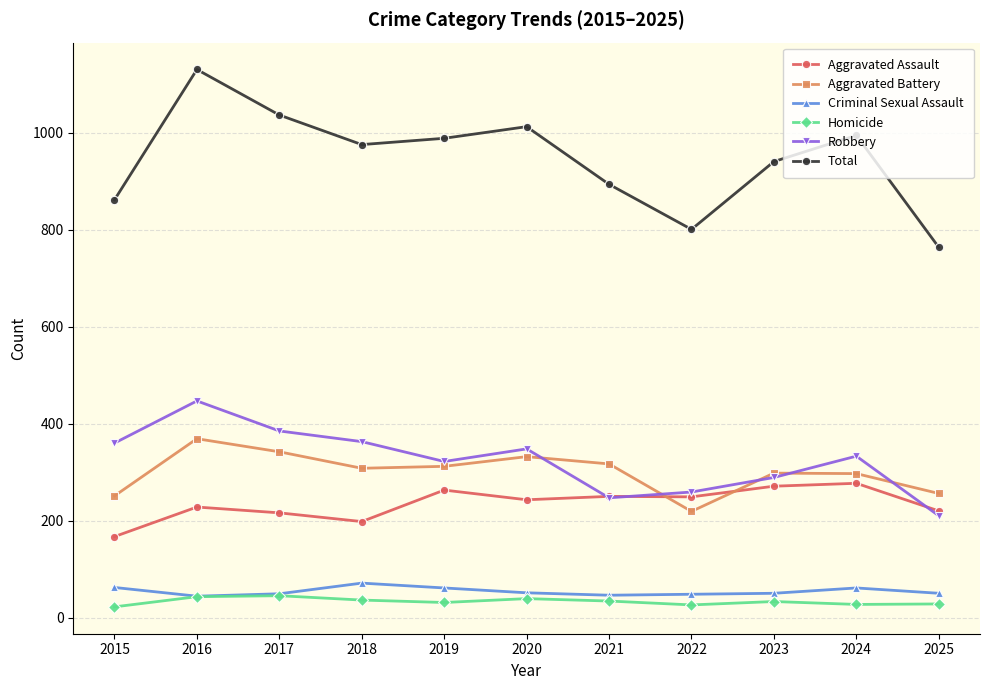

Which series has the widest spread of values?

Total